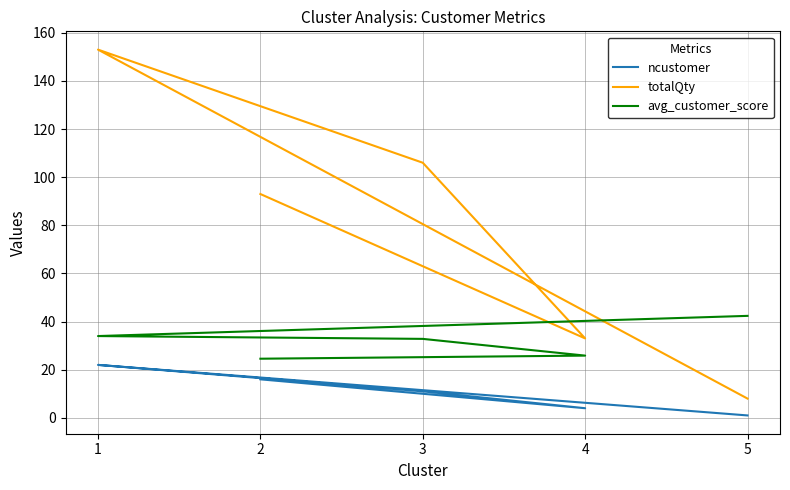

What is the sum of all totalQty values?

393.0